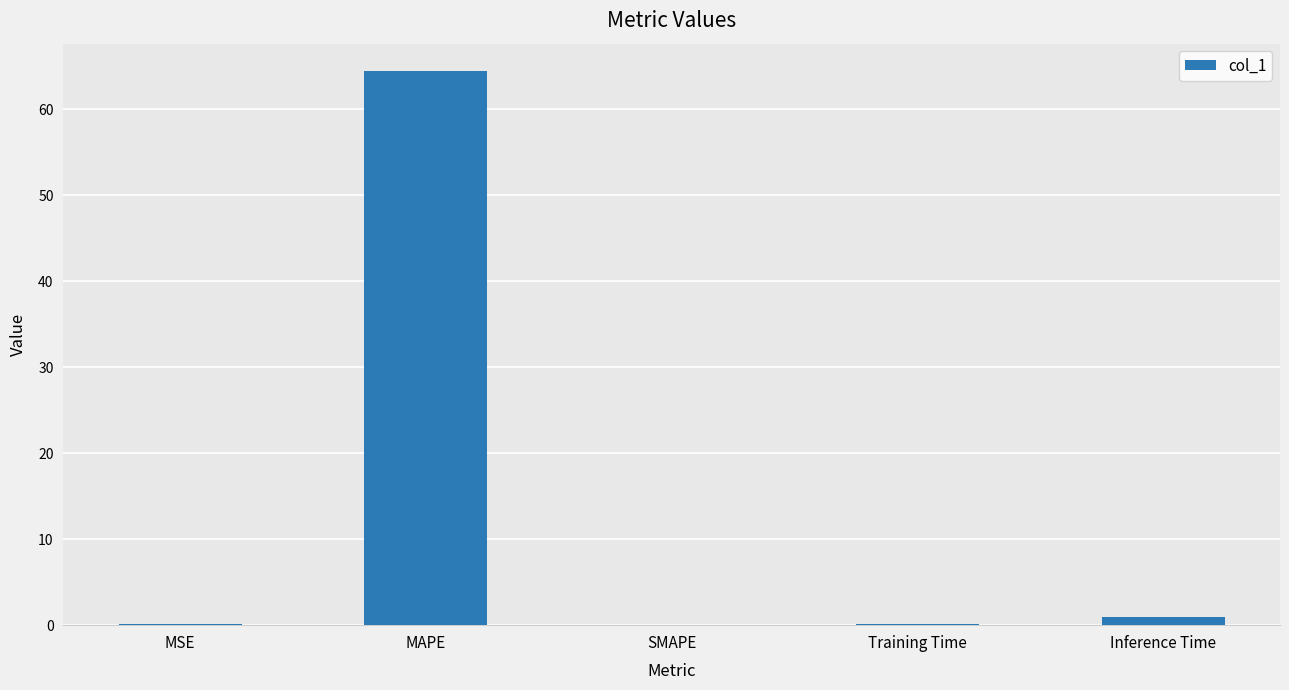

Does the chart contain stacked bars?

No